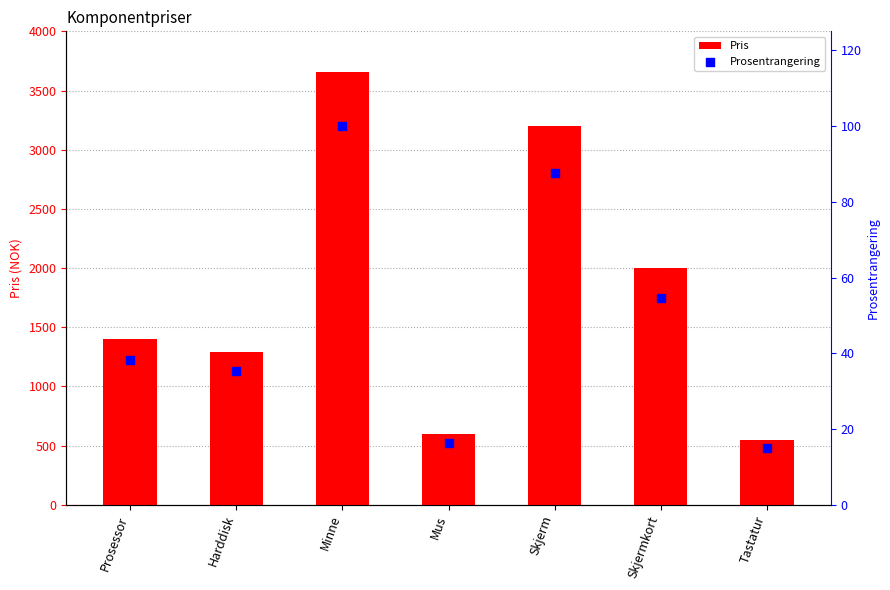

Which series reaches the minimum Y coordinate?

Prosentrangering